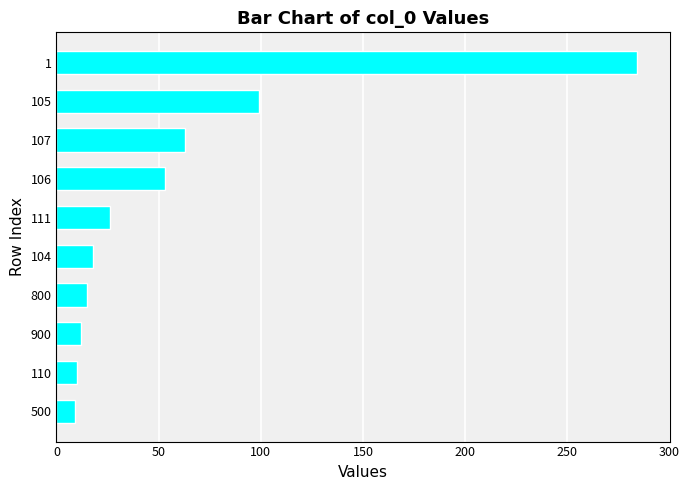

True or false: the data shows 53 at 106.

True